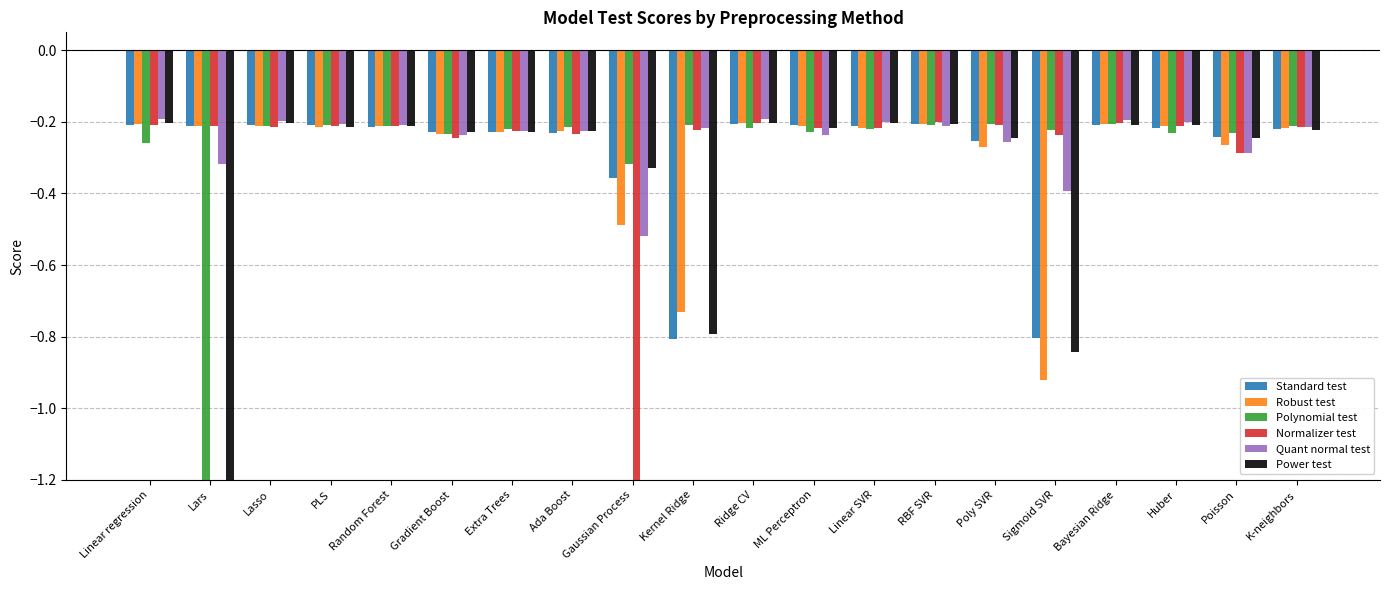

The Polynomial test series shows -0.4 at Extra Trees. True or false?

False